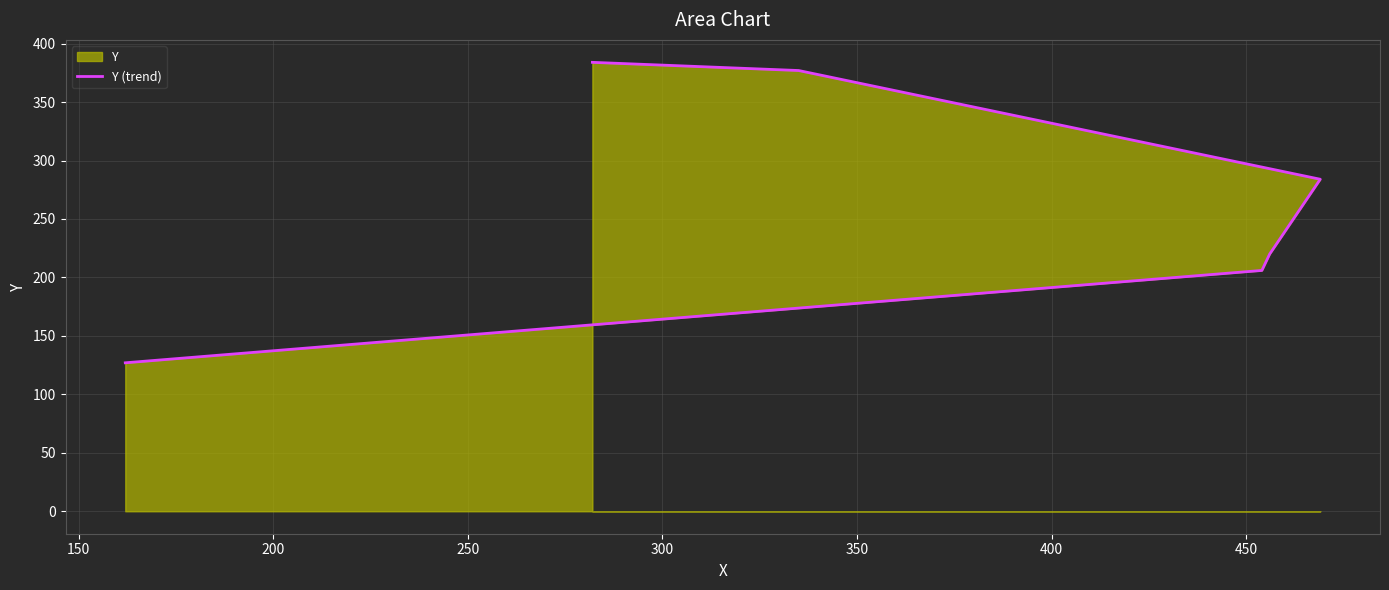

Does the chart display data point markers on the line(s)?

No